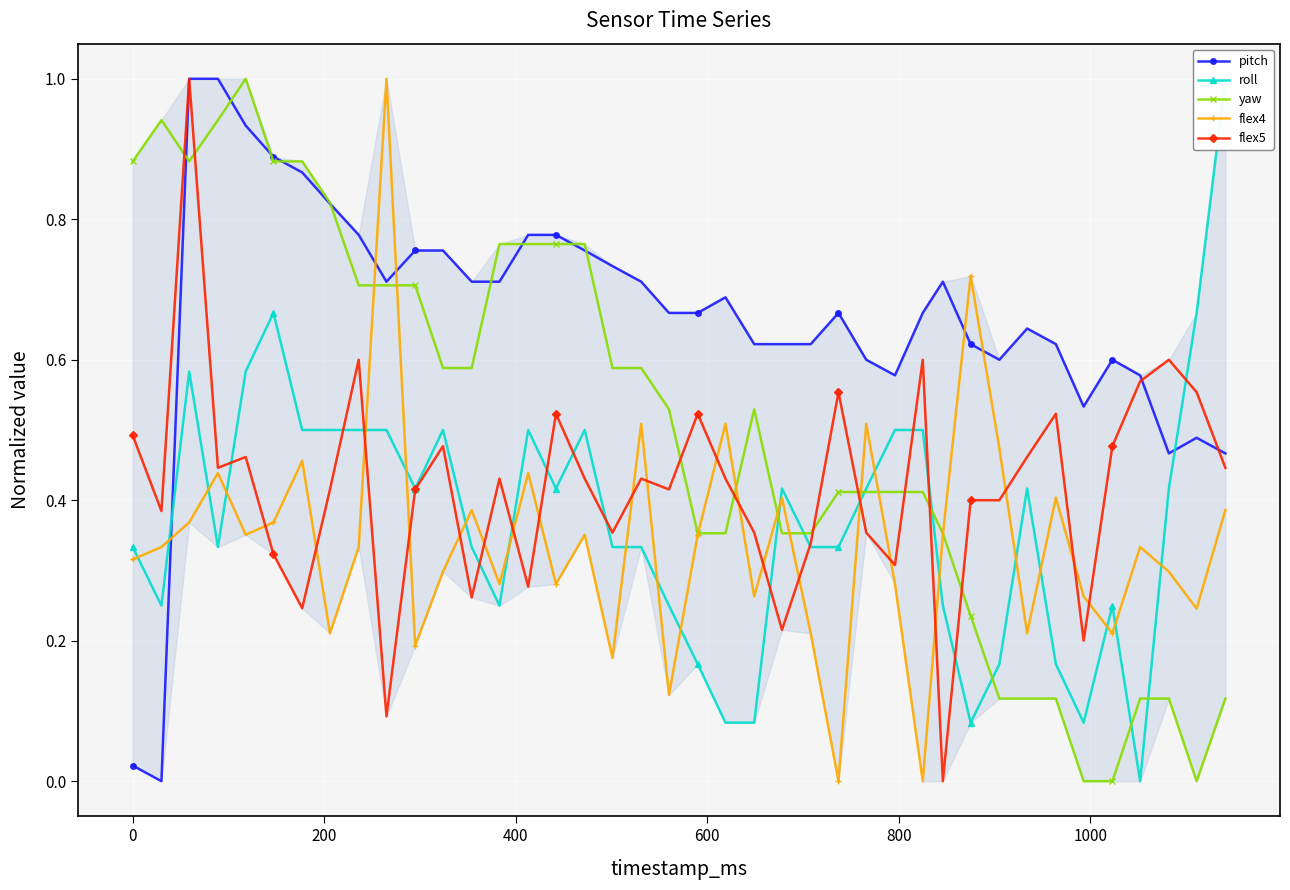

True or false: flex5 and flex4 cross at least once.

True